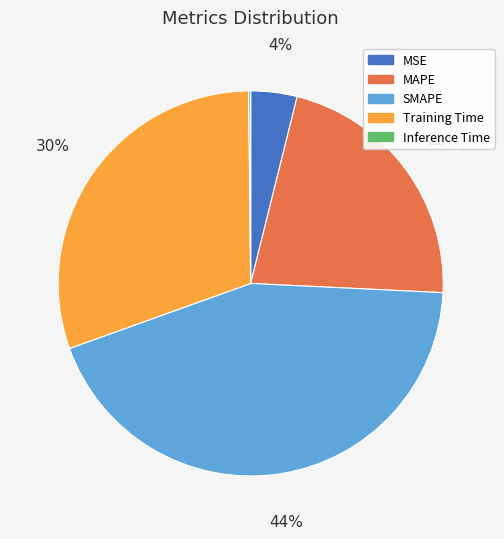

True or false: SMAPE accounts for 58% of the total.

False